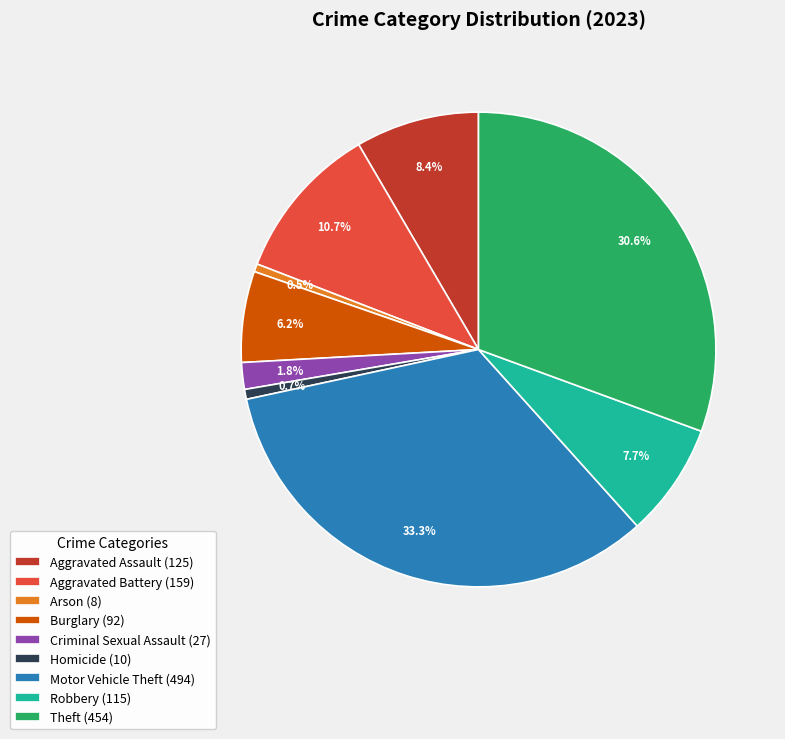

Does any single category account for the majority?

No